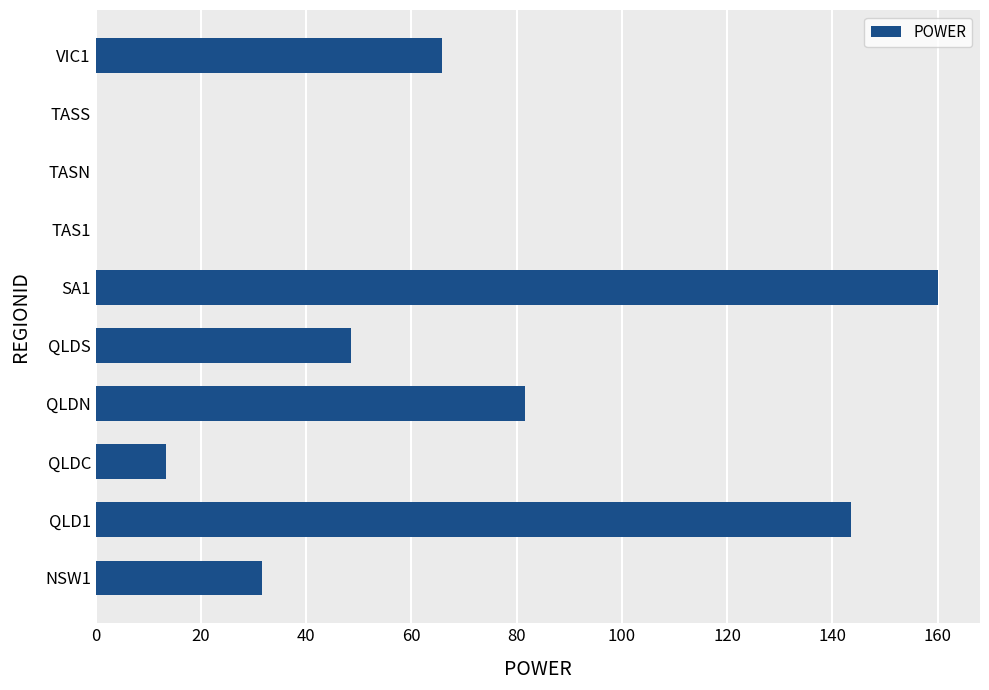

What is the change in value from QLD1 to QLDS?

-94.9